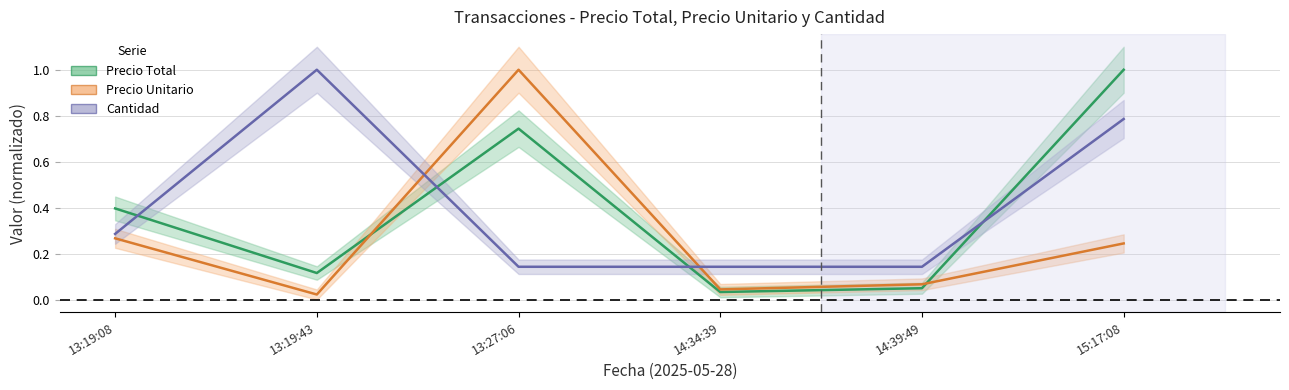

Where is the first local maximum for Precio Unitario?

13:27:06